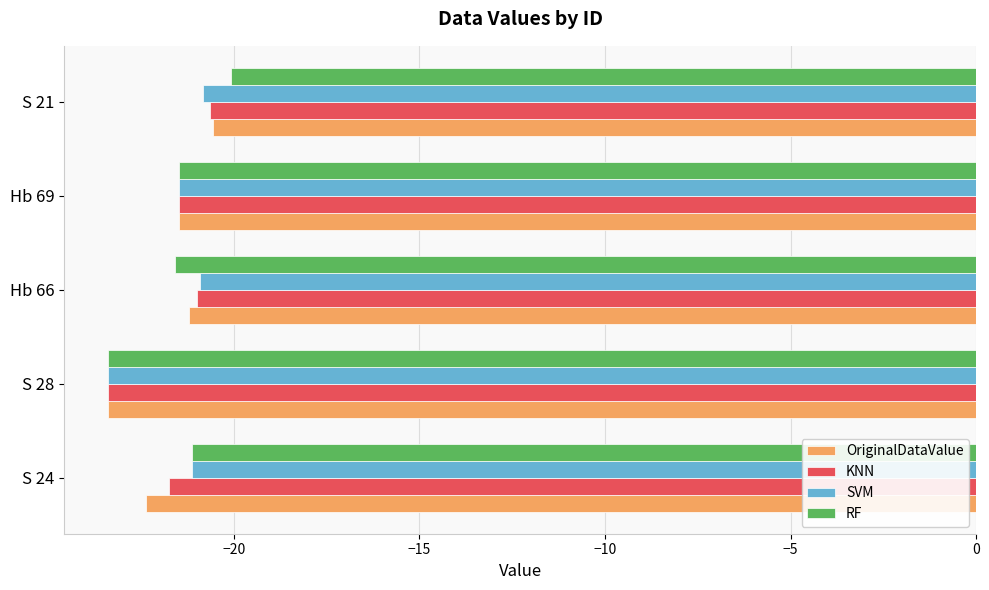

What are all the series names shown in the legend?

OriginalDataValue, KNN, SVM, RF